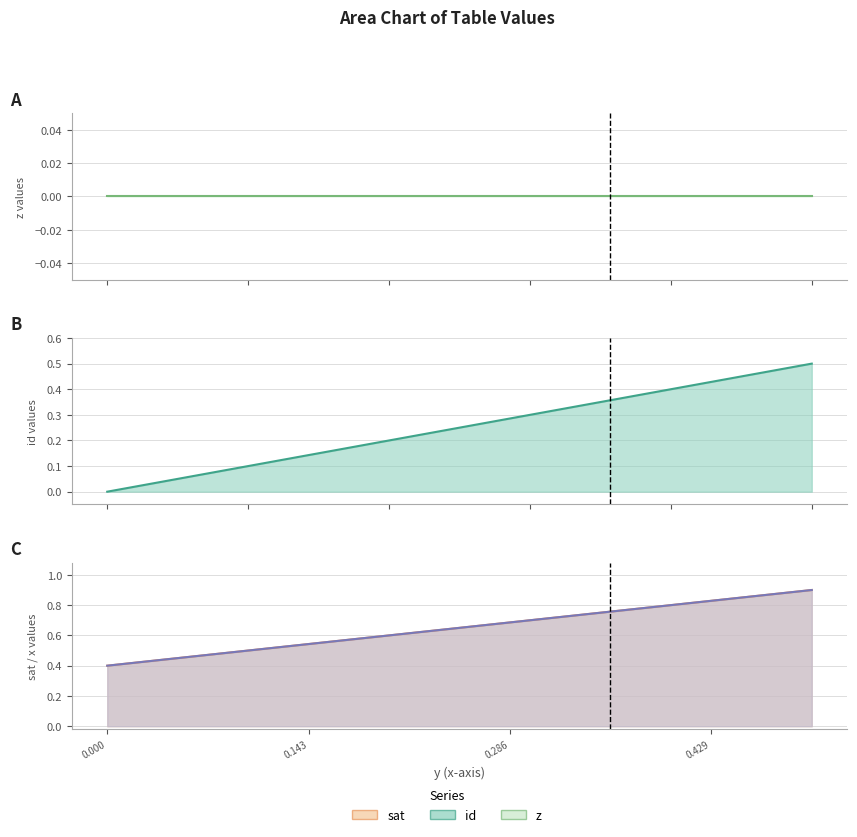

What position from the left is 0.071428571428571?

2